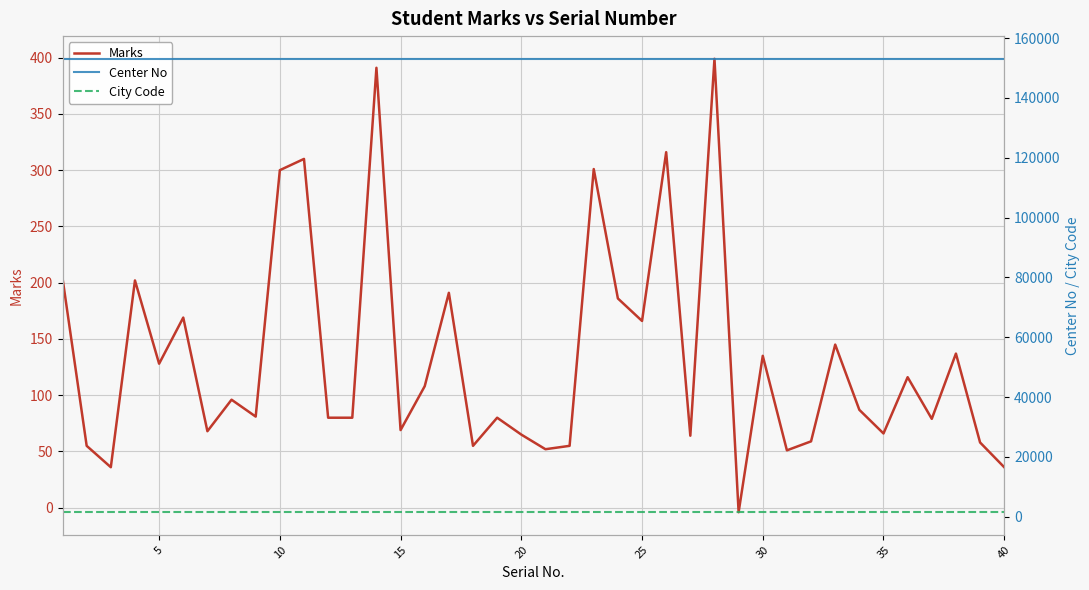

What are all the series names shown in the legend?

Marks, Center No, City Code